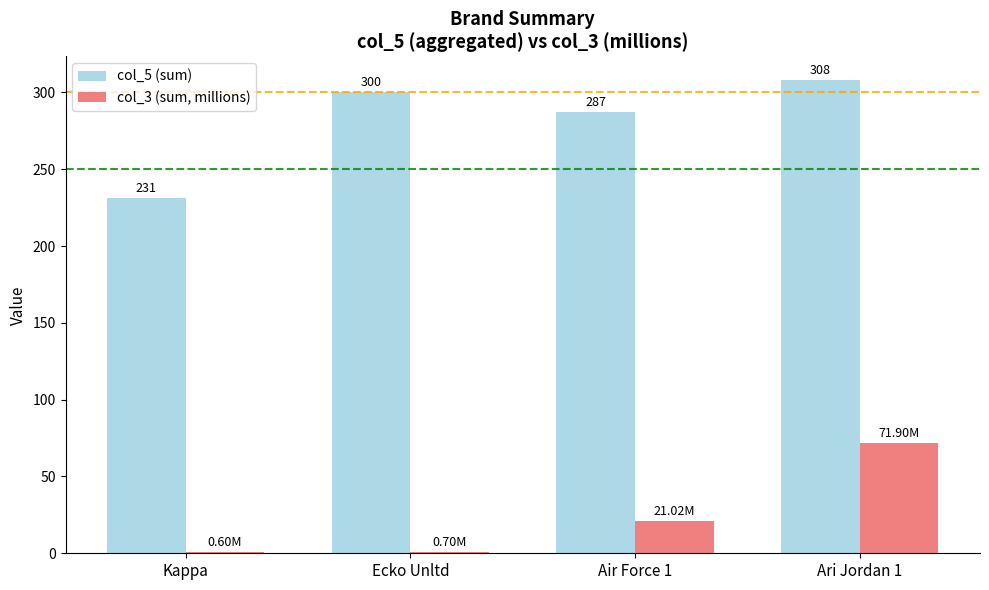

At which category is the sum across all series the highest?

Ari Jordan 1